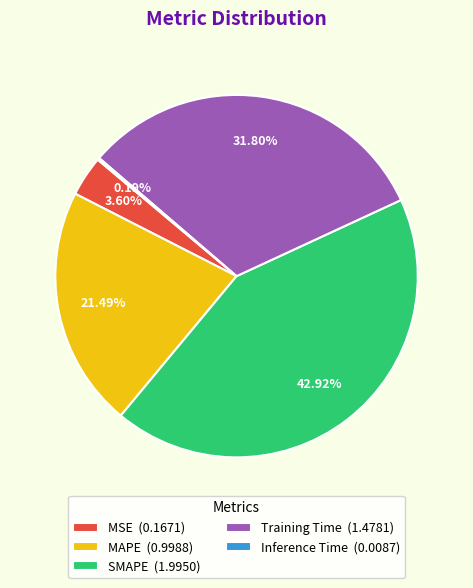

Is there a majority slice in this chart?

No